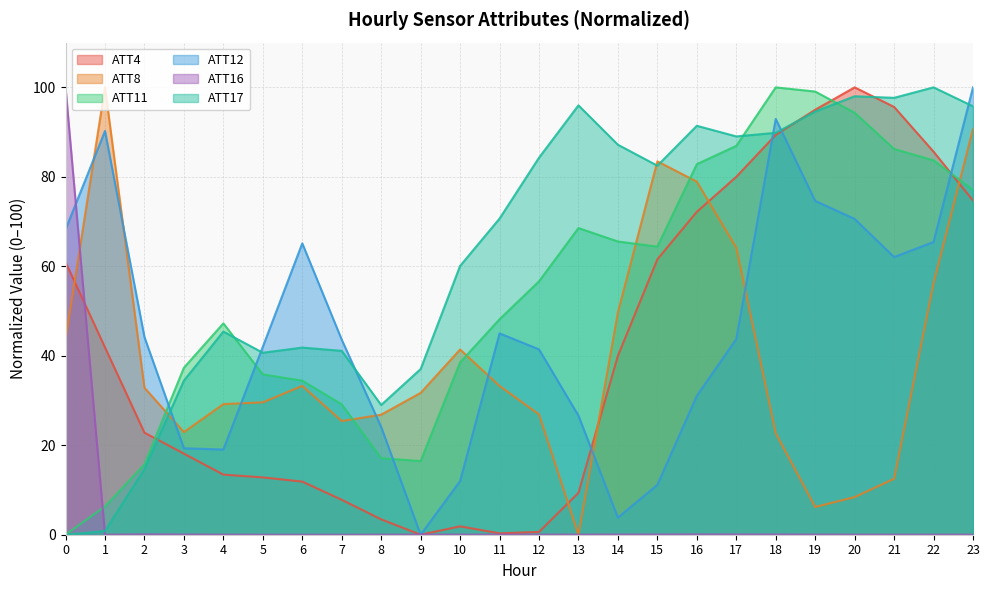

What is the total value across all series at 4?

154.4